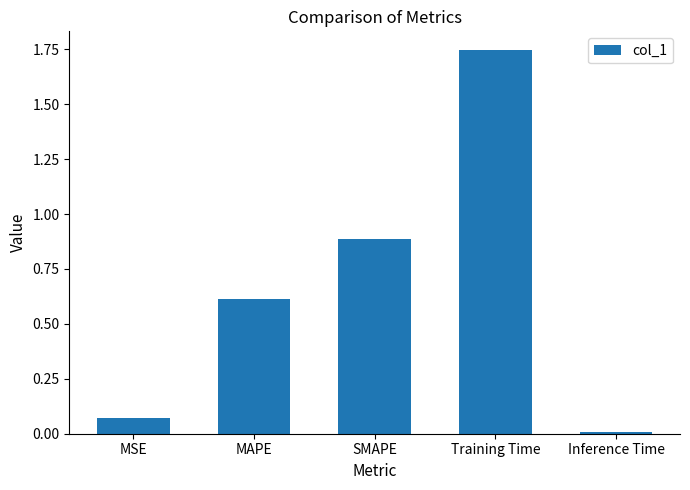

Rank the categories by value from highest to lowest.

Training Time, SMAPE, MAPE, MSE, Inference Time